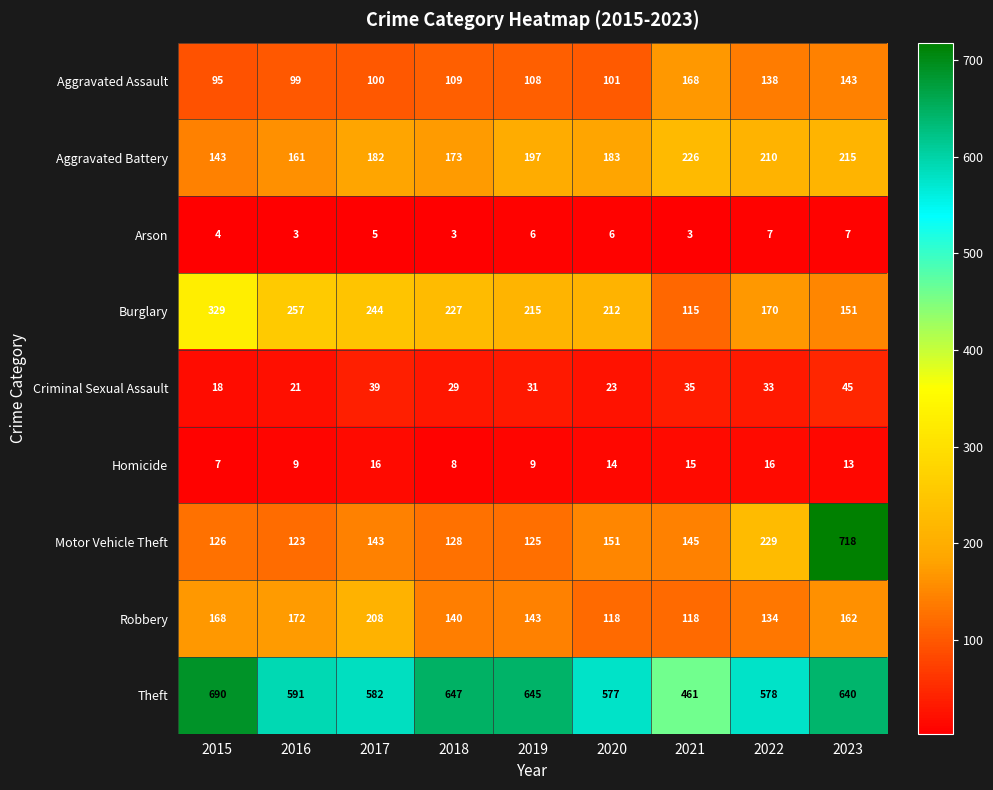

List the series in order of their peak value, lowest first.

Arson, Homicide, Criminal Sexual Assault, Aggravated Assault, Robbery, Aggravated Battery, Burglary, Theft, Motor Vehicle Theft